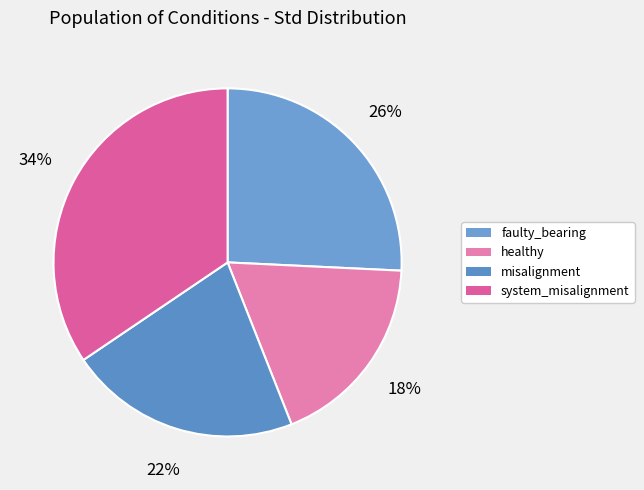

How many slices are in this pie chart?

4